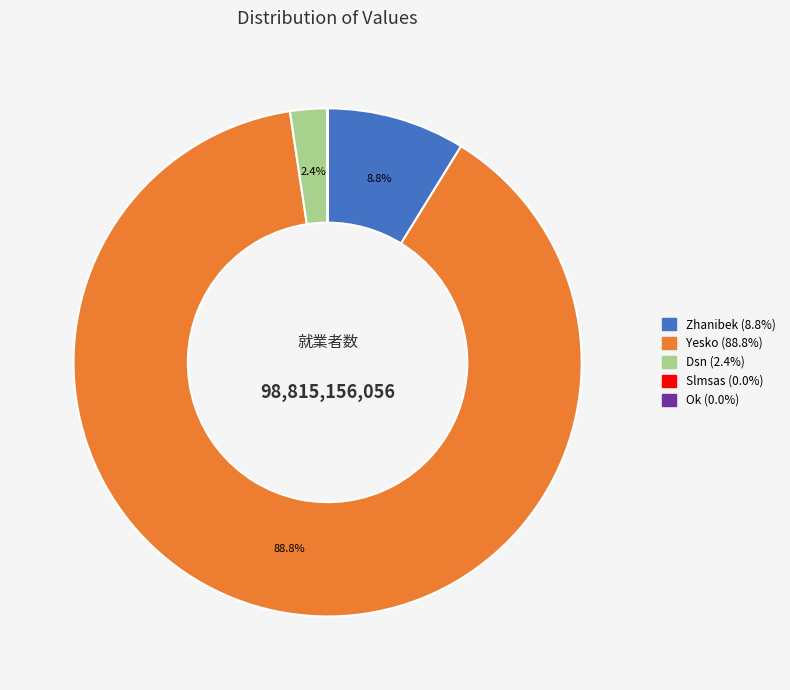

To the nearest percent, what is the average slice percentage?

20%